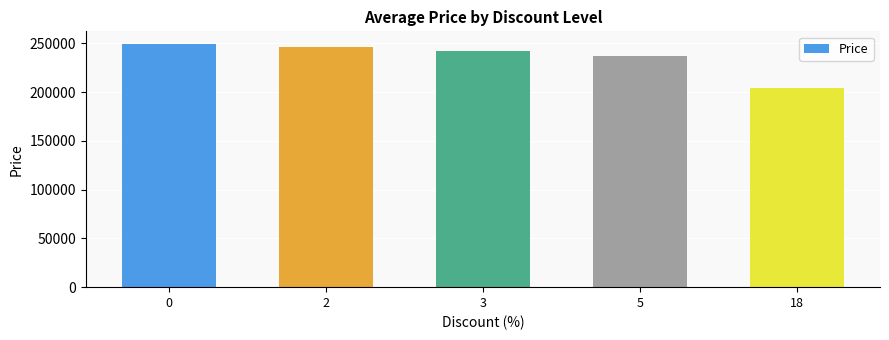

The value at 3 is 242400. True or false?

True